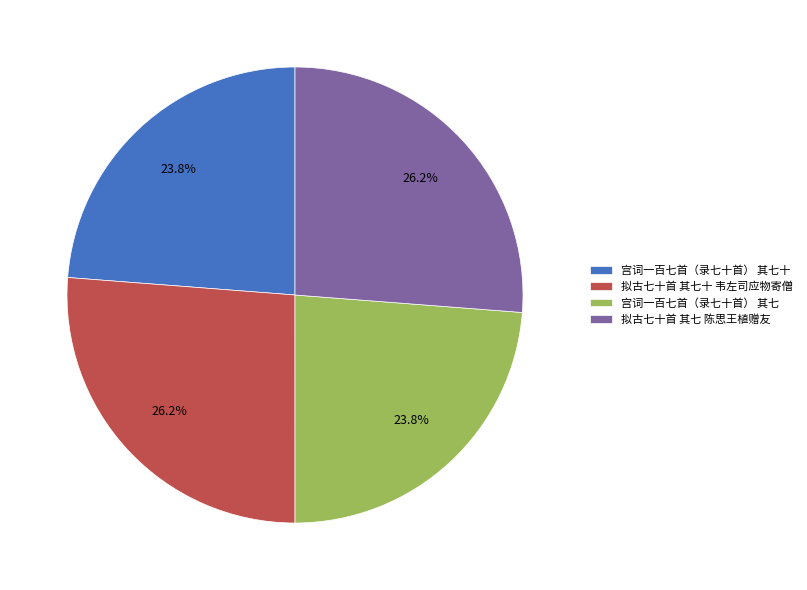

Which has a higher value, 宫词一百七首（录七十首） 其七 or 拟古七十首 其七 陈思王植赠友?

拟古七十首 其七 陈思王植赠友